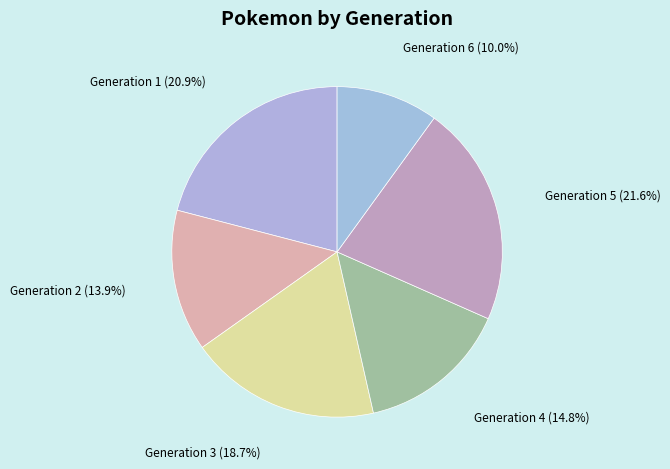

Rank the categories by value from highest to lowest.

Generation 5, Generation 1, Generation 3, Generation 4, Generation 2, Generation 6